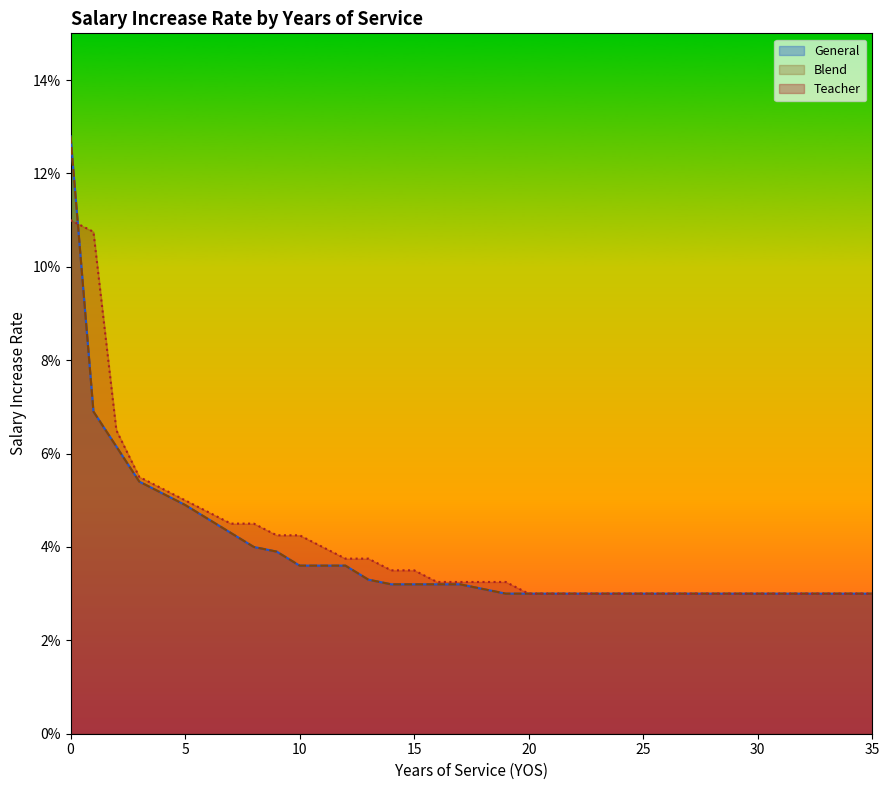

At which label is Blend closest to 0?

19